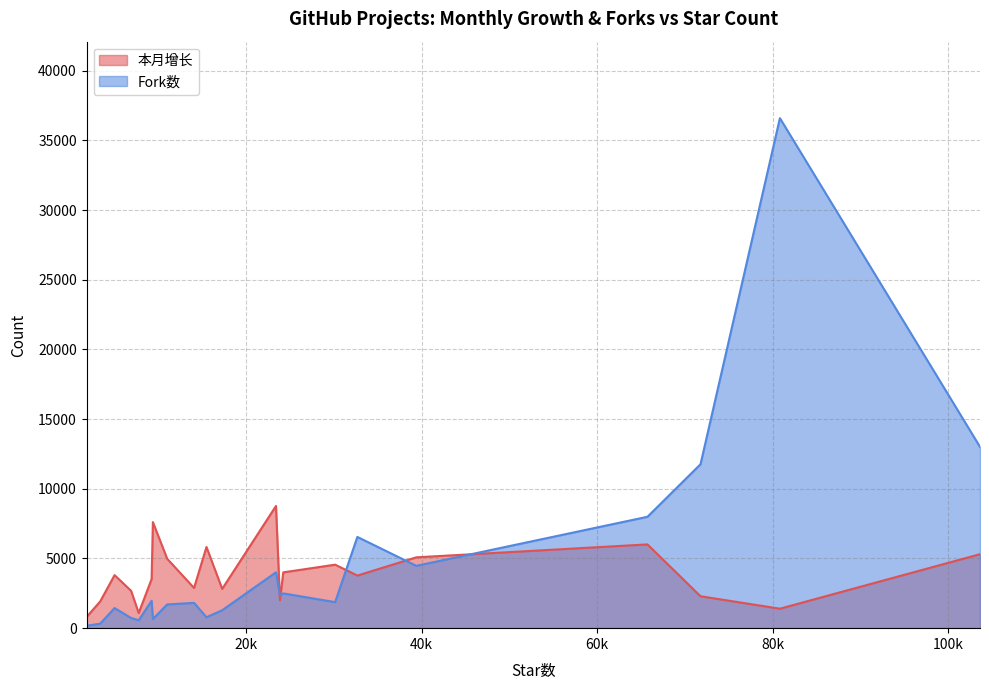

Rank the series by their maximum value, from lowest to highest.

本月增长, Fork数